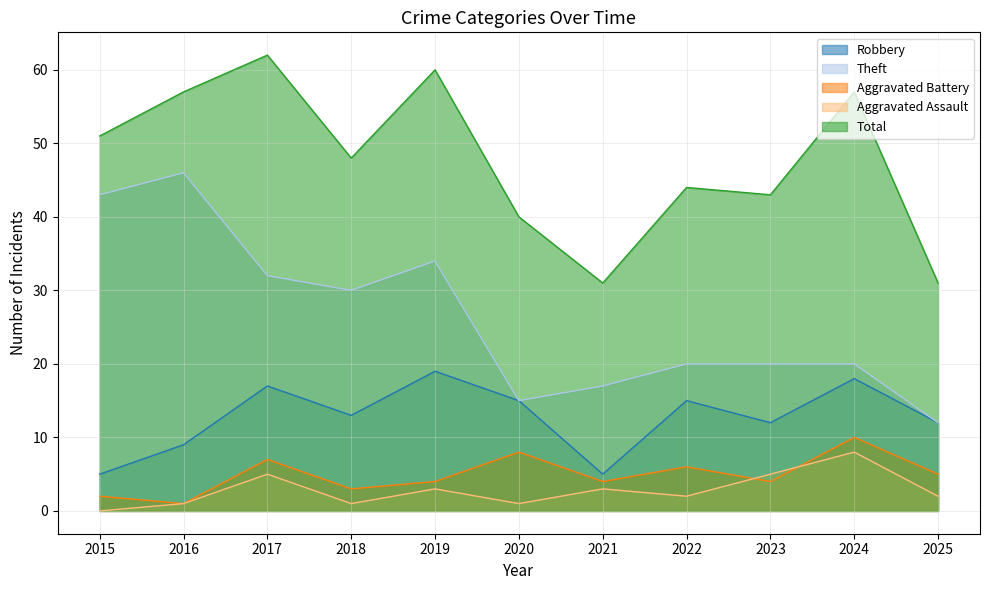

Reading right to left, list all the values displayed in this chart.

Robbery: 2025=12	2024=18	2023=12	2022=15	2021=5	2020=15	2019=19	2018=13	2017=17	2016=9	2015=5
Theft: 2025=12	2024=20	2023=20	2022=20	2021=17	2020=15	2019=34	2018=30	2017=32	2016=46	2015=43
Aggravated Battery: 2025=5	2024=10	2023=4	2022=6	2021=4	2020=8	2019=4	2018=3	2017=7	2016=1	2015=2
Aggravated Assault: 2025=2	2024=8	2023=5	2022=2	2021=3	2020=1	2019=3	2018=1	2017=5	2016=1	2015=0
Total: 2025=31	2024=57	2023=43	2022=44	2021=31	2020=40	2019=60	2018=48	2017=62	2016=57	2015=51